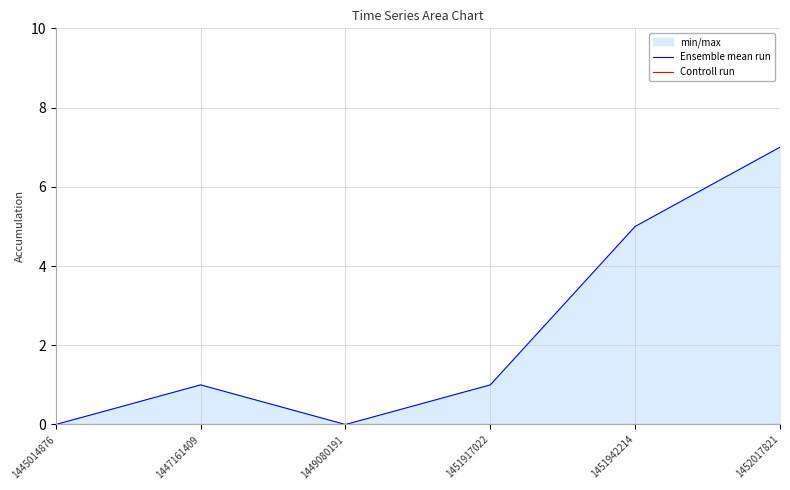

Where is Ensemble mean run nearest to the value 3?

1447161409